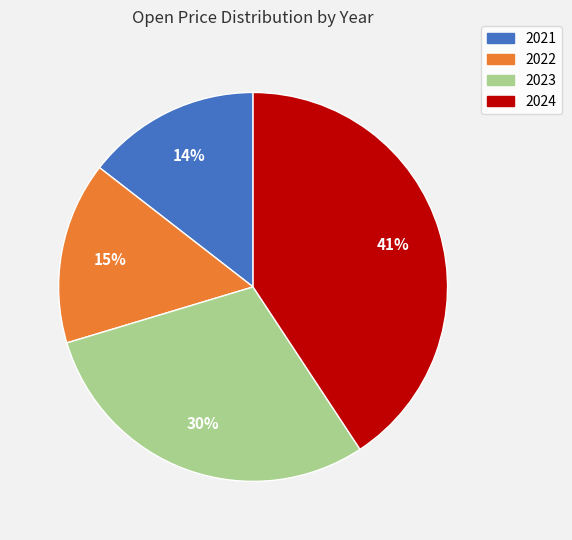

To the nearest percent, what portion does 2021 represent?

14%